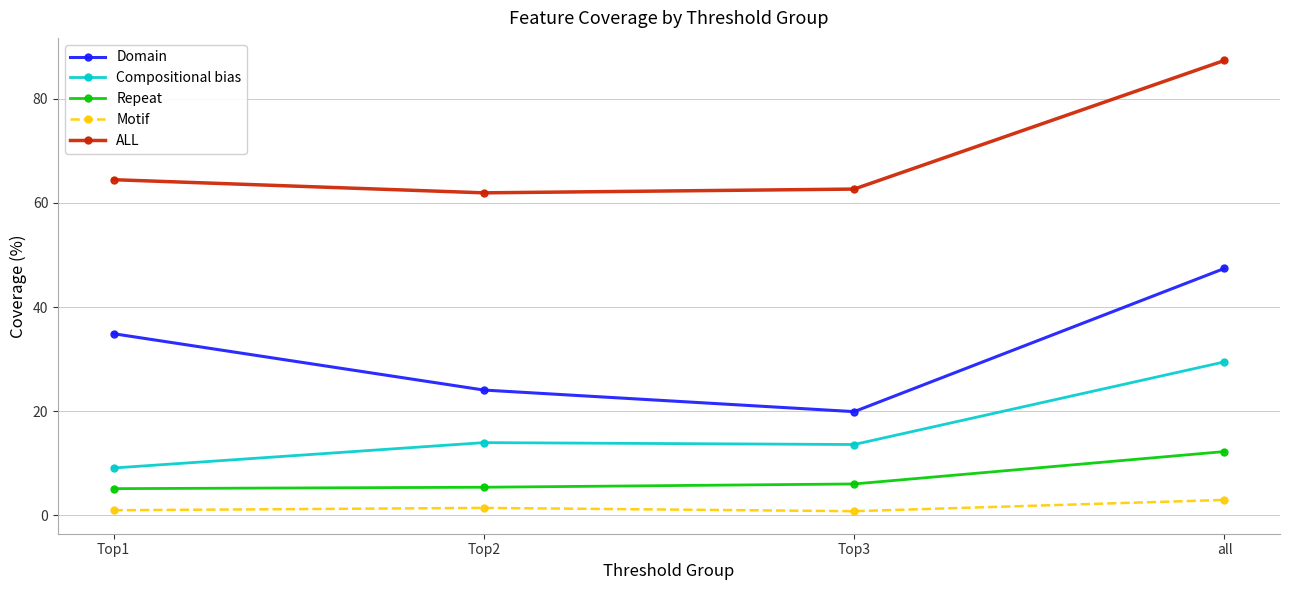

What are all the series names shown in the legend?

Domain, Compositional bias, Repeat, Motif, ALL